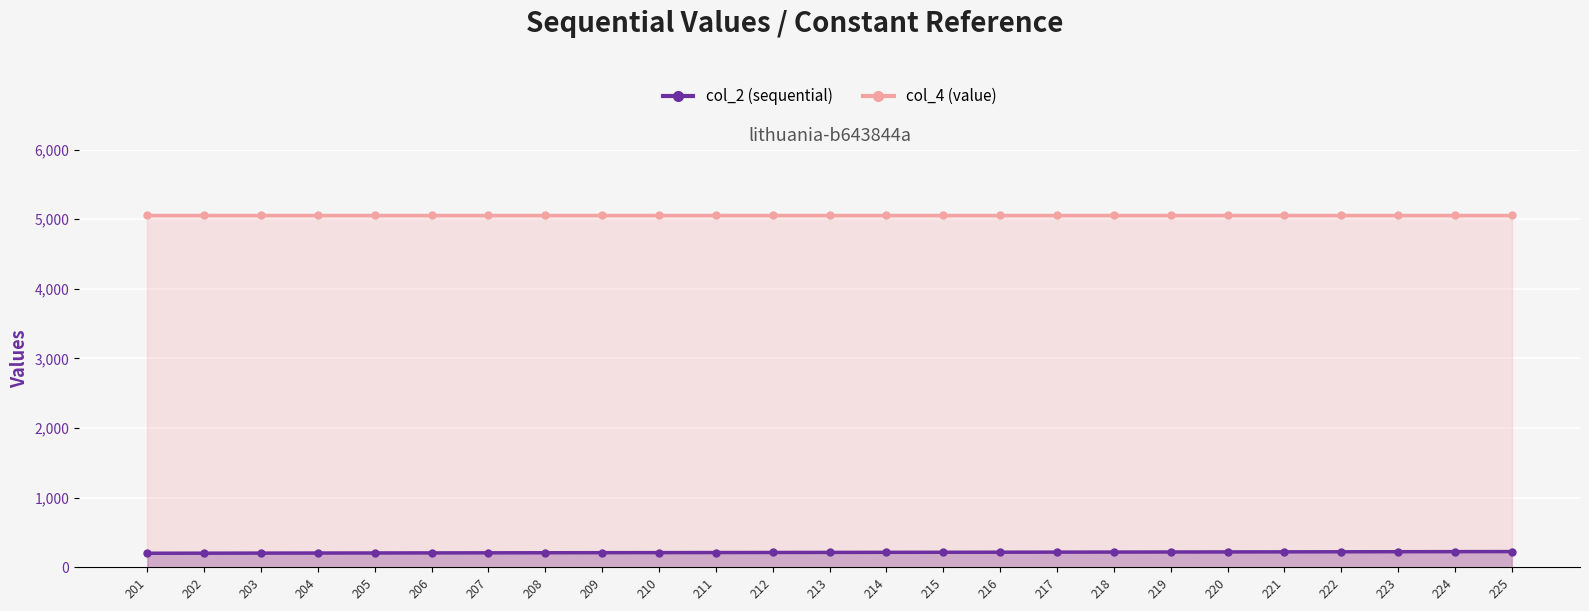

Where is the data nearest to the value 213?

213